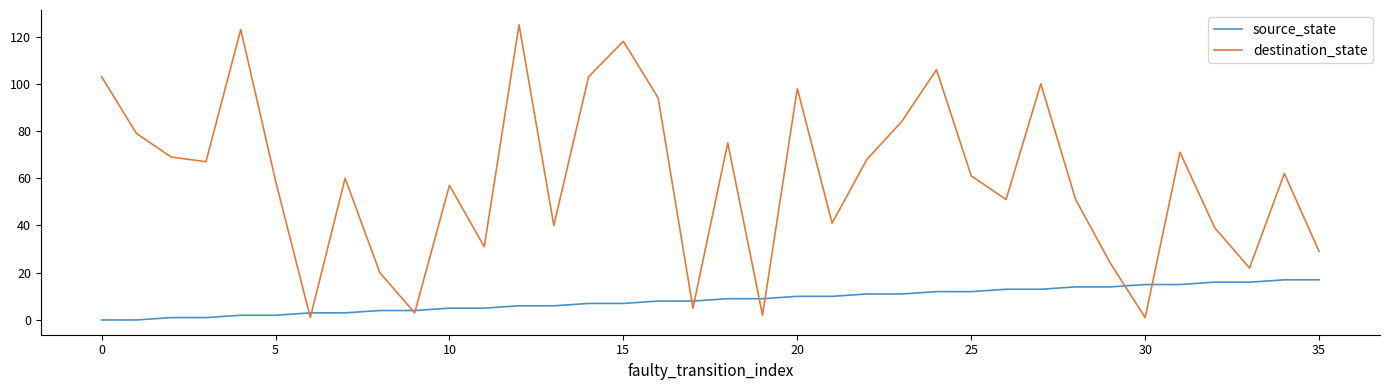

What is the sum of all destination_state values?

2142